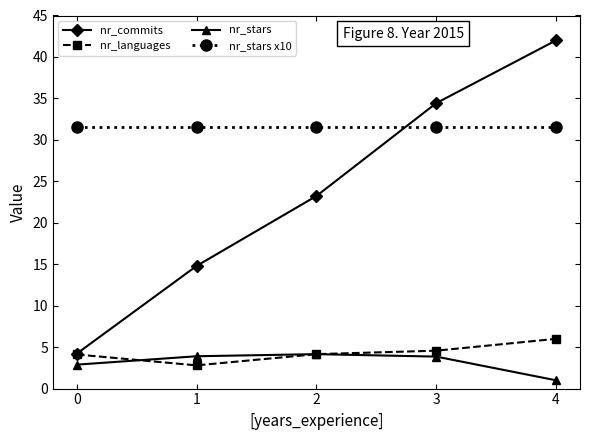

True or false: nr_stars x10 has more than 2 points higher than both neighbors.

False